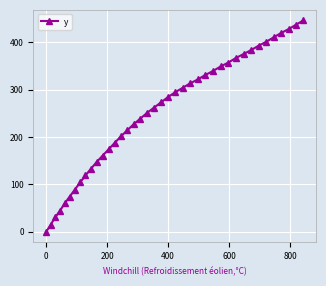

How many data points does each series have?

40